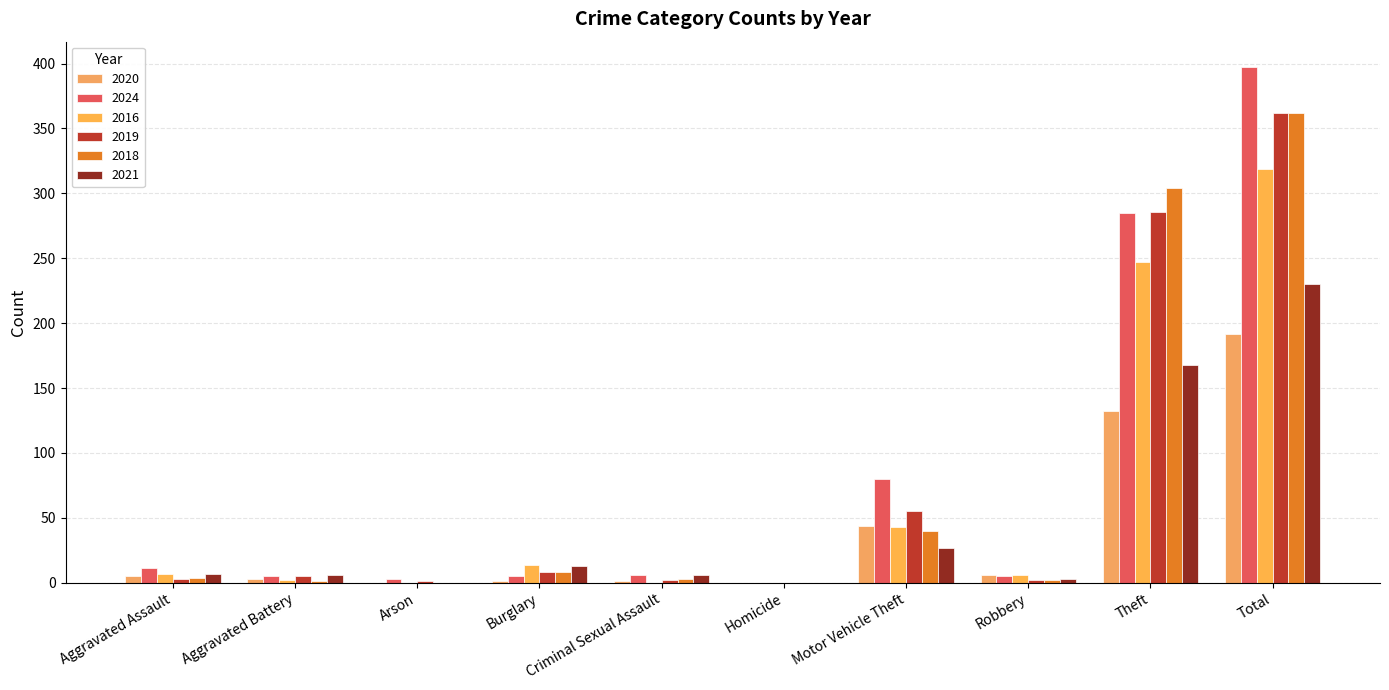

What position from the left is Aggravated Battery?

2